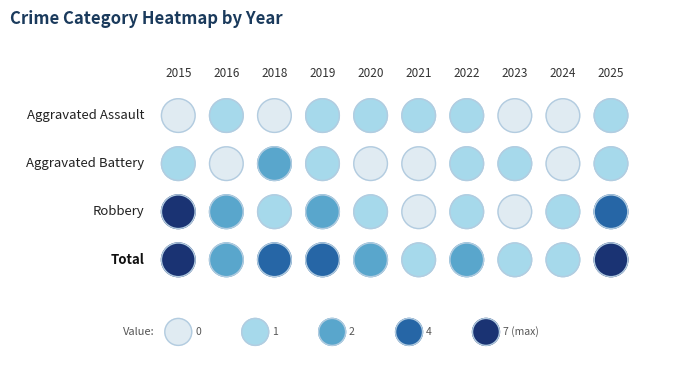

Which series has the largest total across all categories?

Total